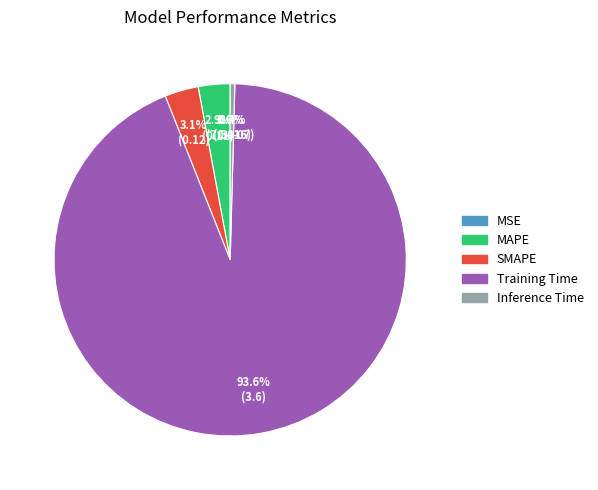

What percentage do MAPE and Training Time together represent?

96.5%